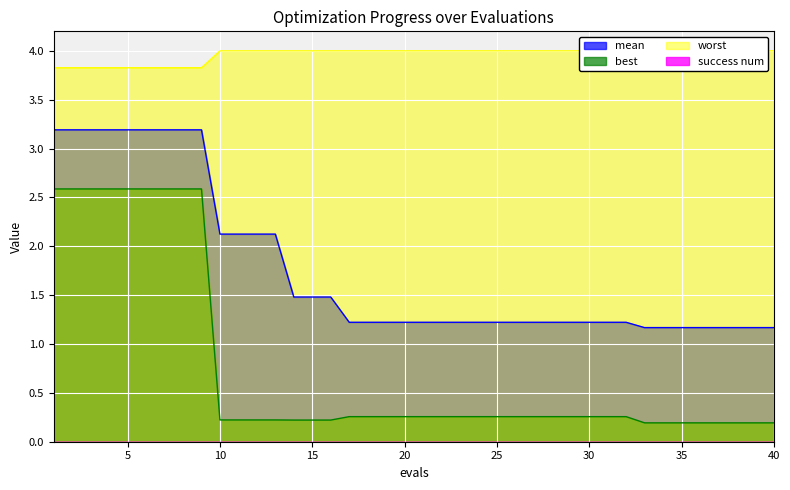

At which category does the chart reach its minimum across all series?

33